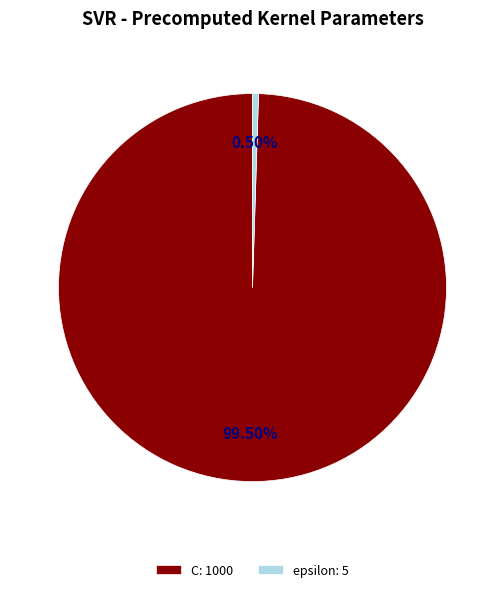

How many segments does this pie chart have?

2